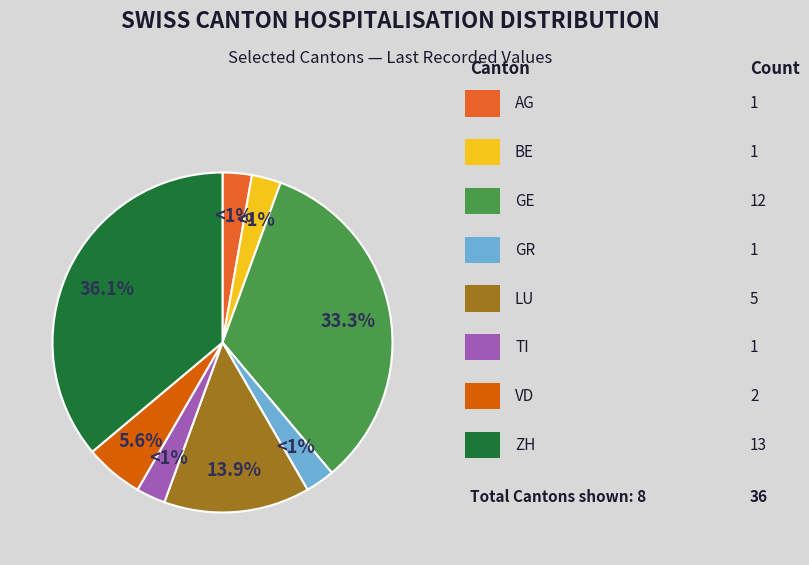

What percentage do BE and GR together represent?

5.6%